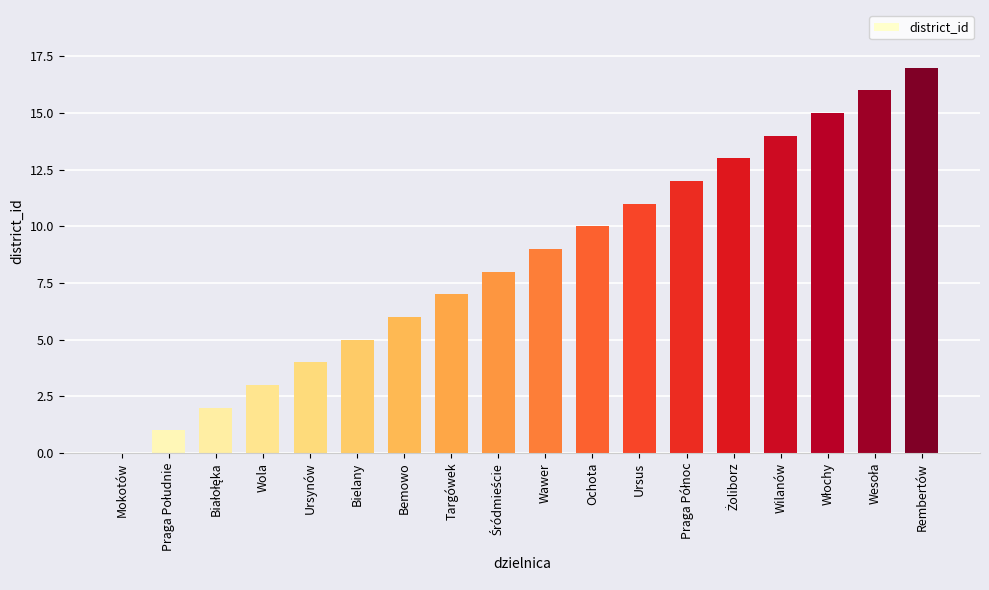

At which category does the chart reach its peak across all series?

Rembertów